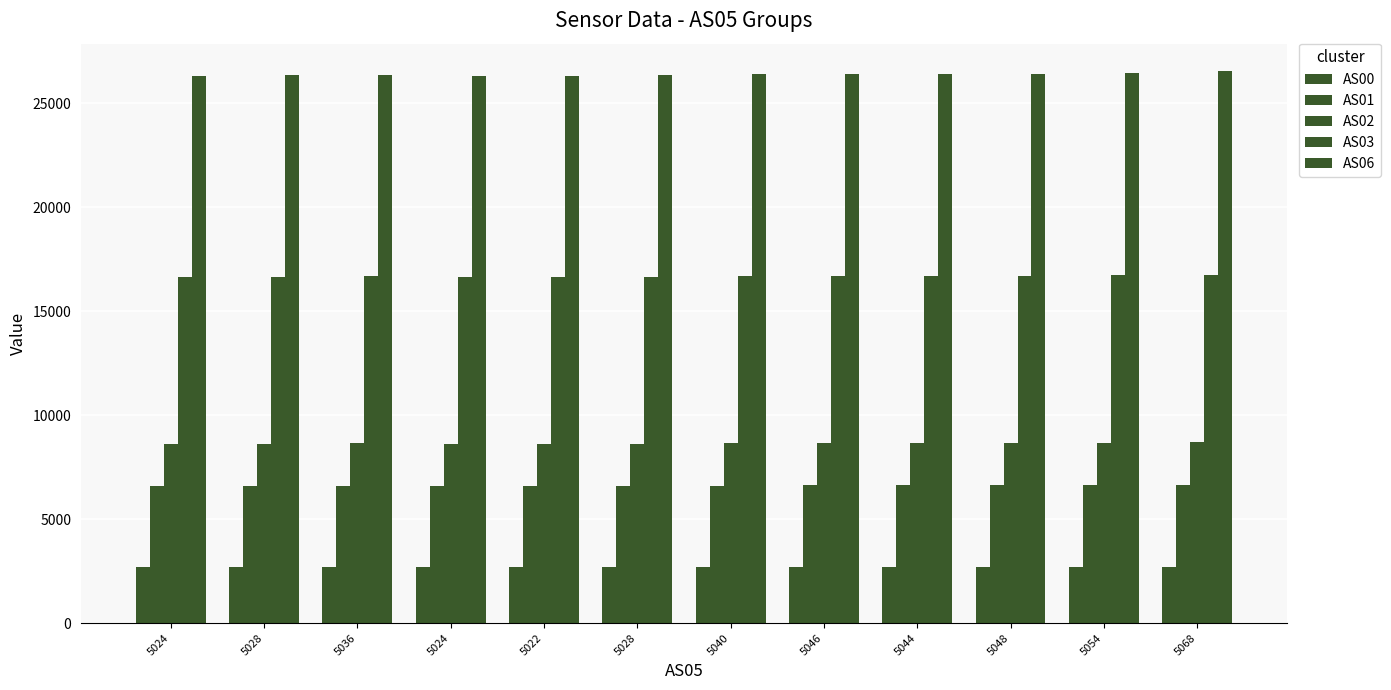

What is the minimum value for AS02?

8618